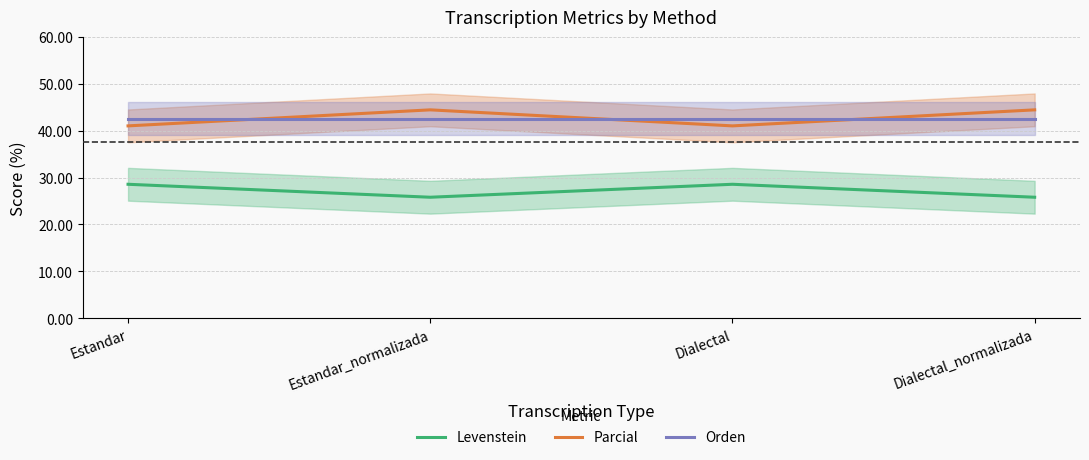

Between Dialectal_normalizada and Estandar, which is larger?

Estandar